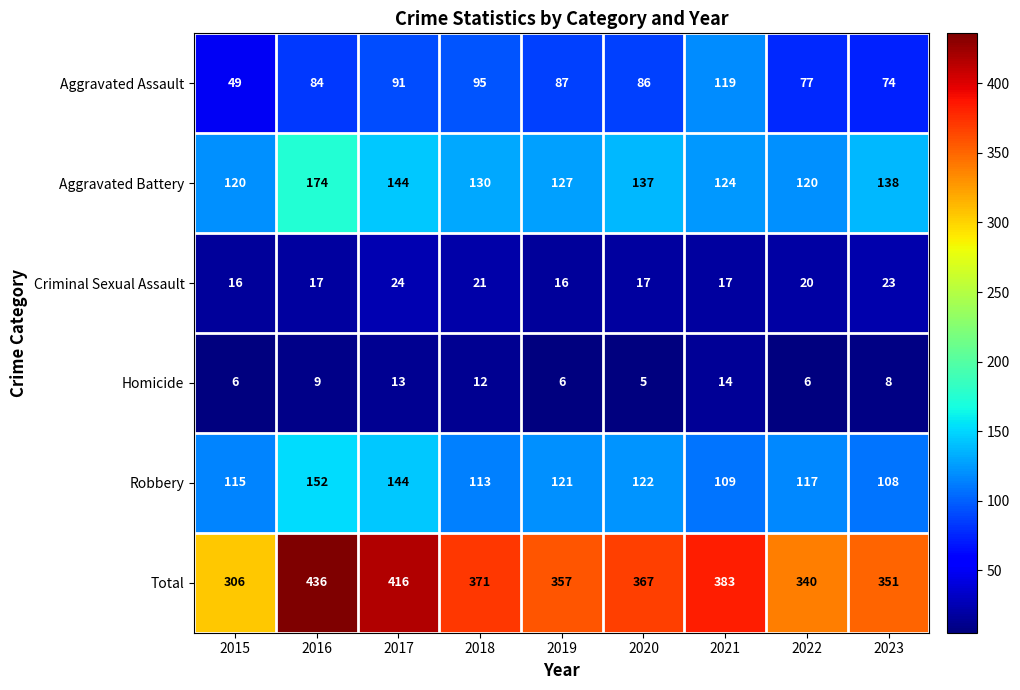

How many values in the Homicide series are below 8?

4